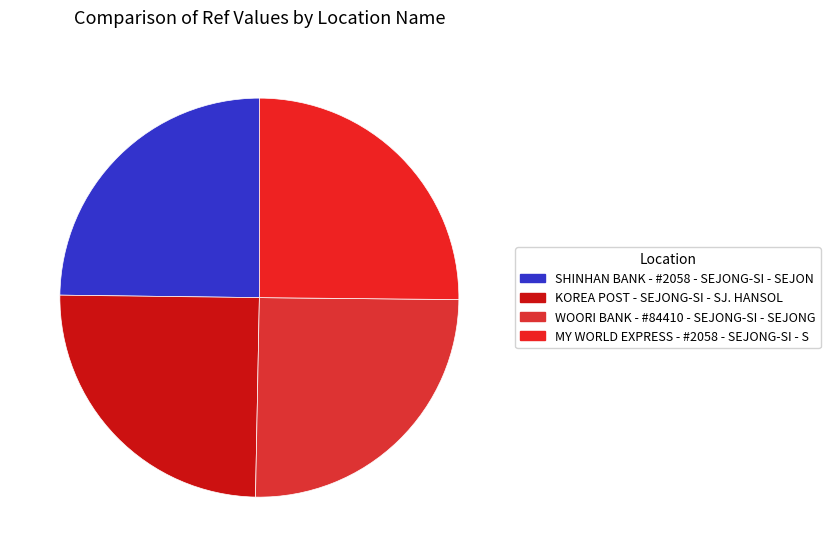

To the nearest percent, what percentage of the pie is WOORI BANK - #84410 - SEJONG-SI - SEJONG?

25%